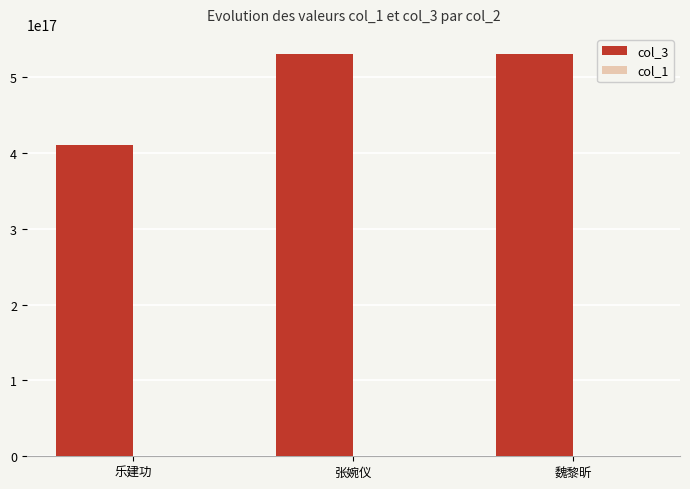

Which series has the largest total across all categories?

col_3